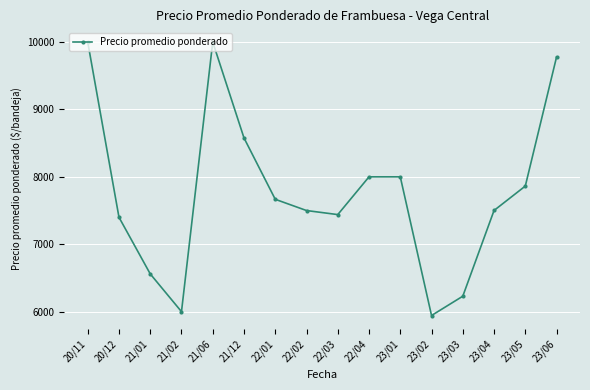

What is the sum of the values at 22/03 and 21/06?

17439.8